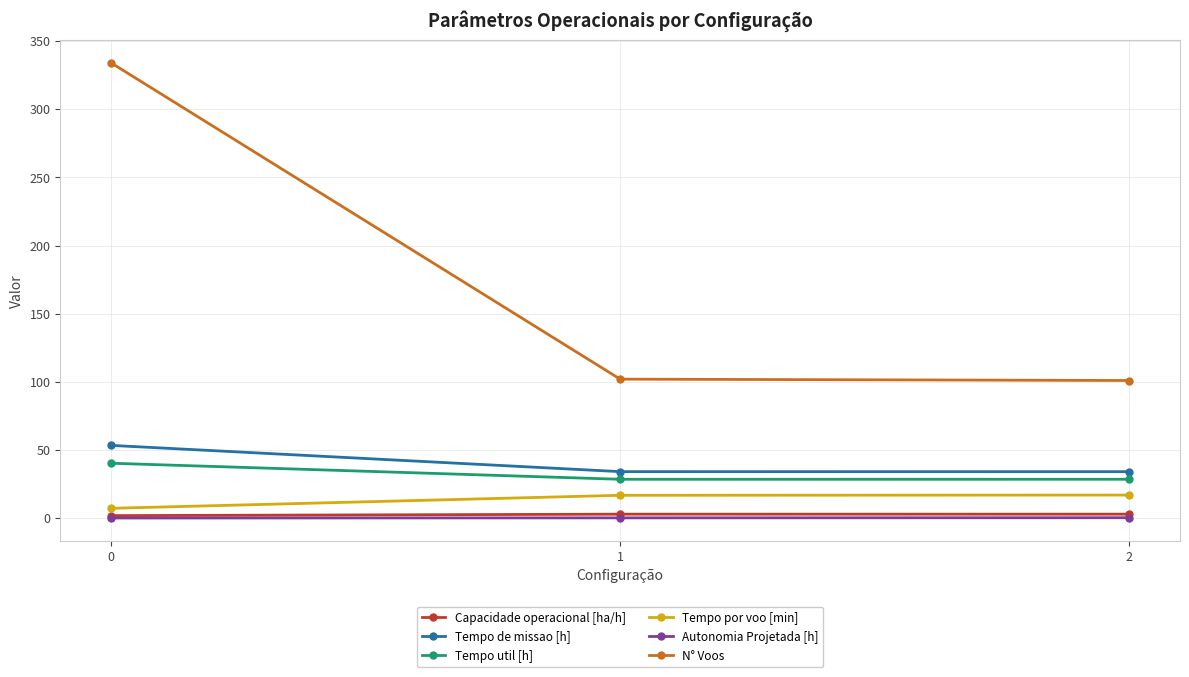

What is the approximate value of Autonomia Projetada [h] at 1?

0.2